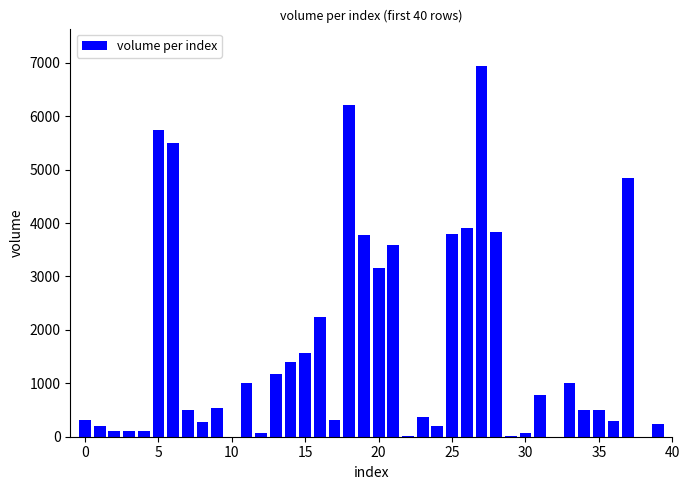

What is the greatest value displayed?

6946.4